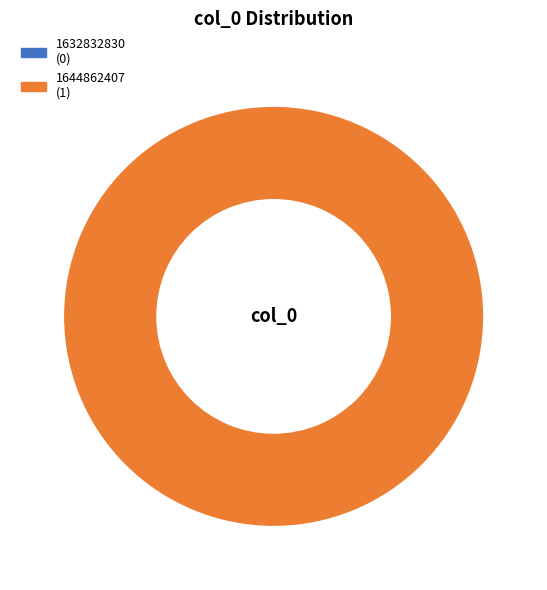

Do 1632832830 and 1644862407 together represent more than half of the pie?

Yes